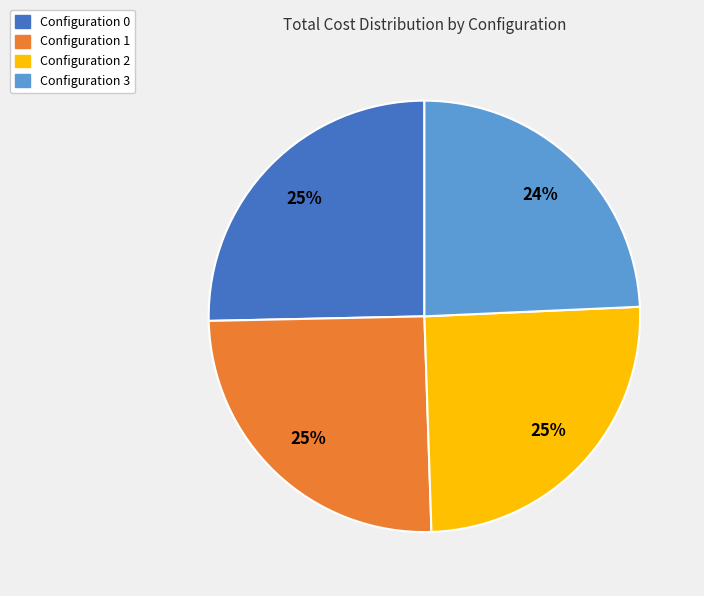

Which slice is the smallest?

Configuration 3